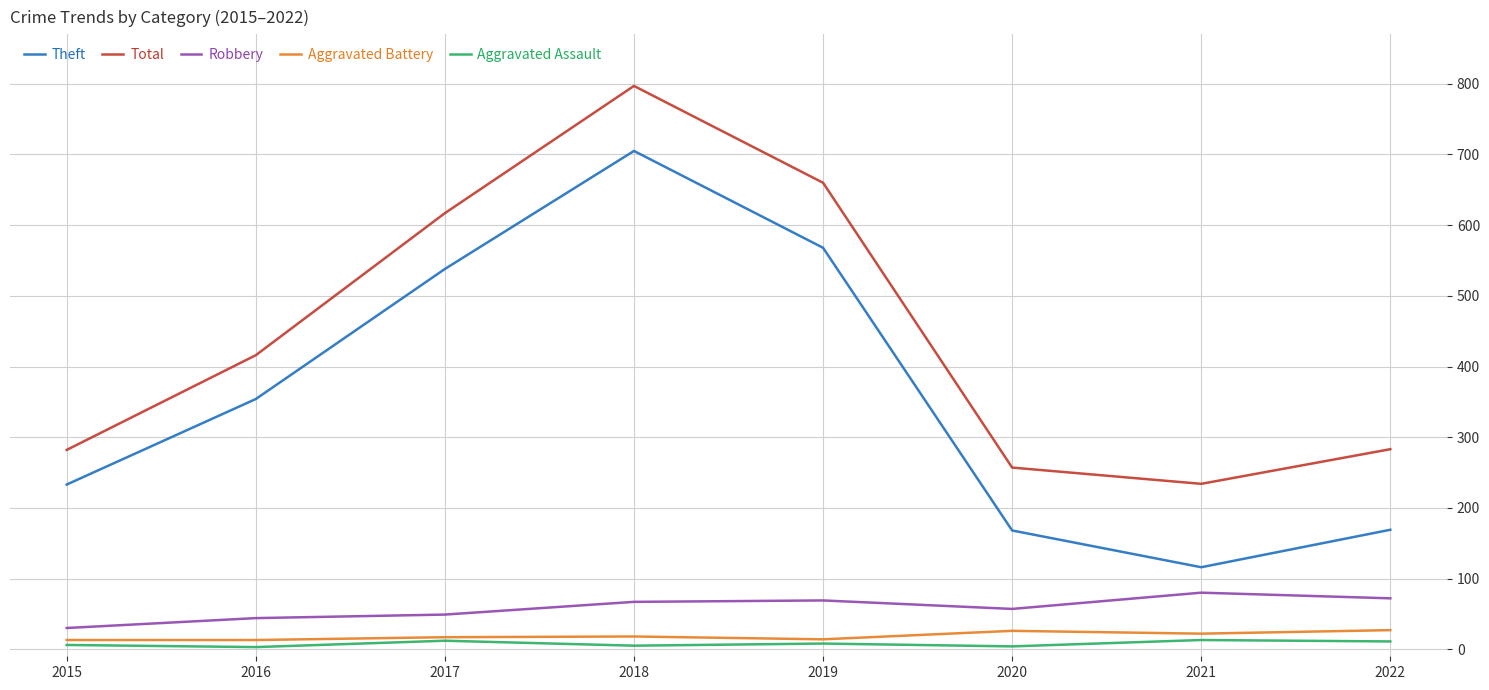

What are all the series names shown in the legend?

Theft, Total, Robbery, Aggravated Battery, Aggravated Assault